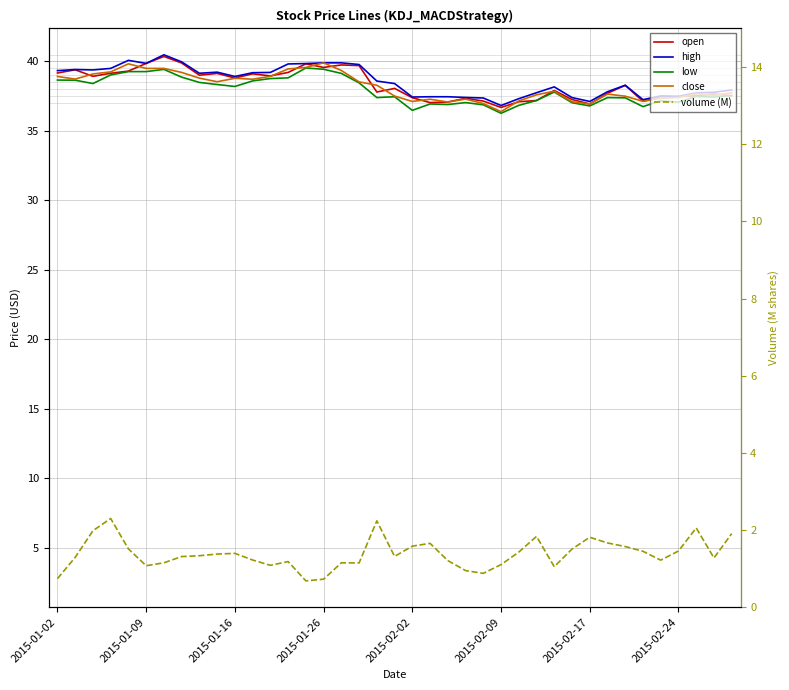

True or false: close has a value of 37.1 at 22.

True